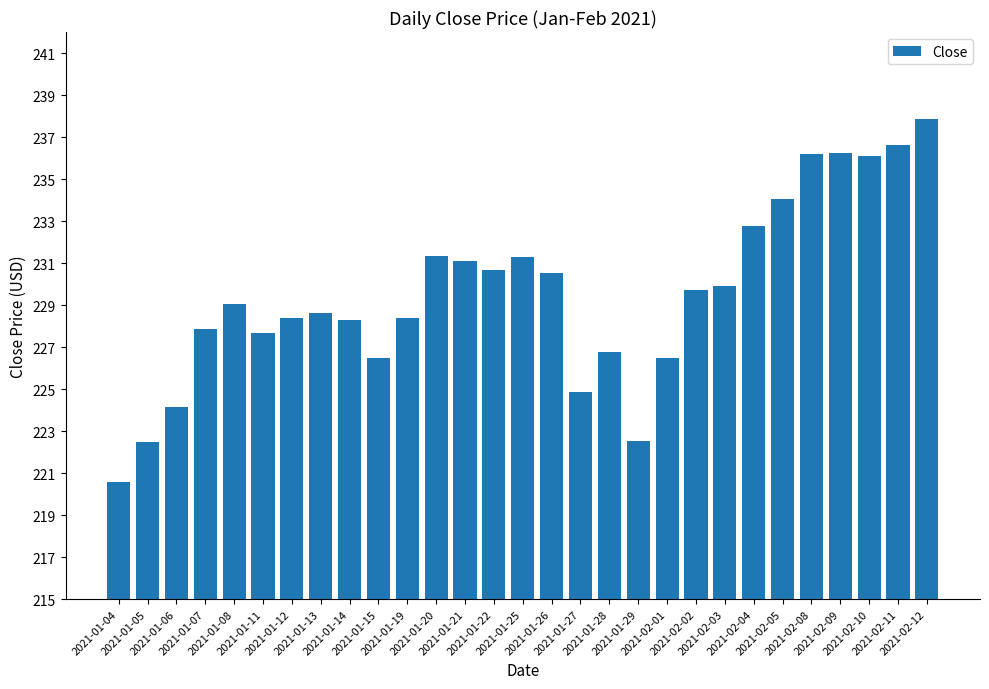

What is the difference between the maximum and minimum values?

17.3